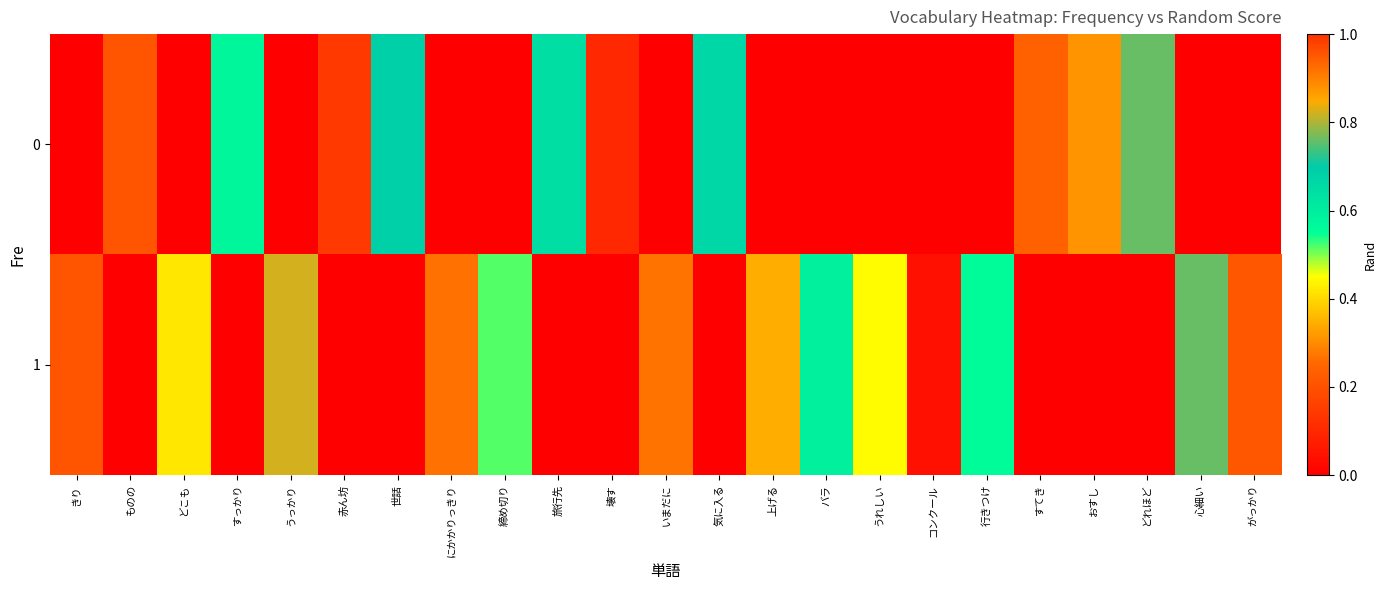

How many series are shown in this chart?

2